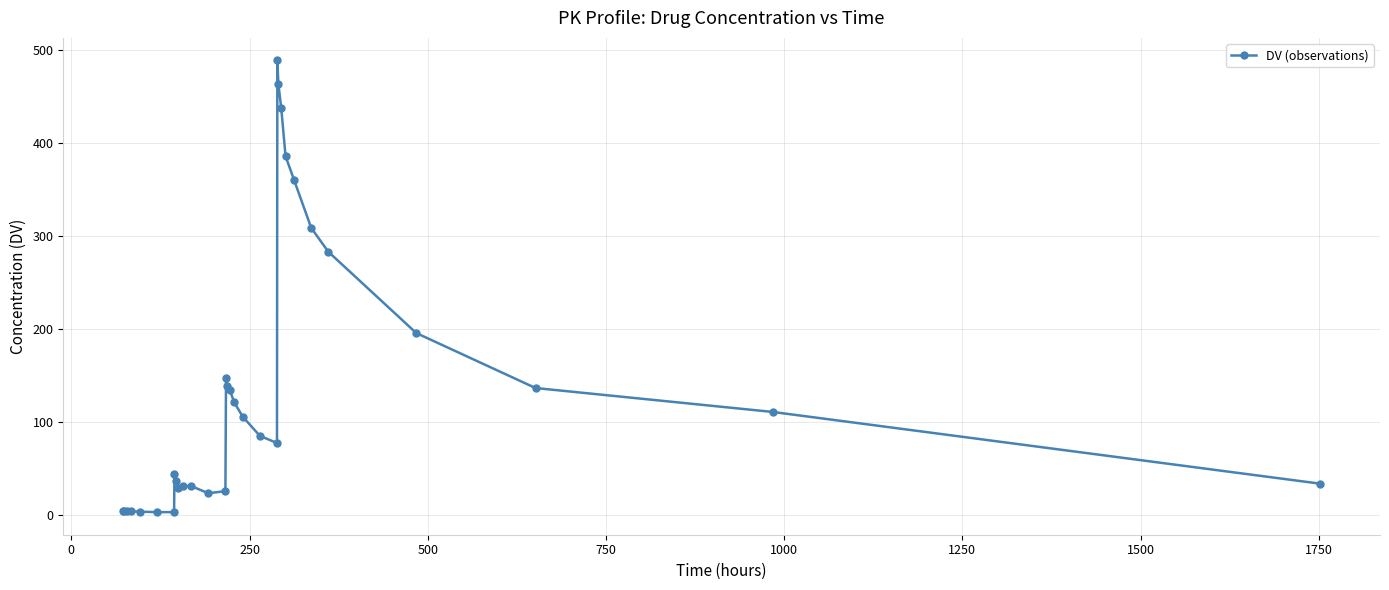

True or false: the data has more than 2 interior local peaks.

True